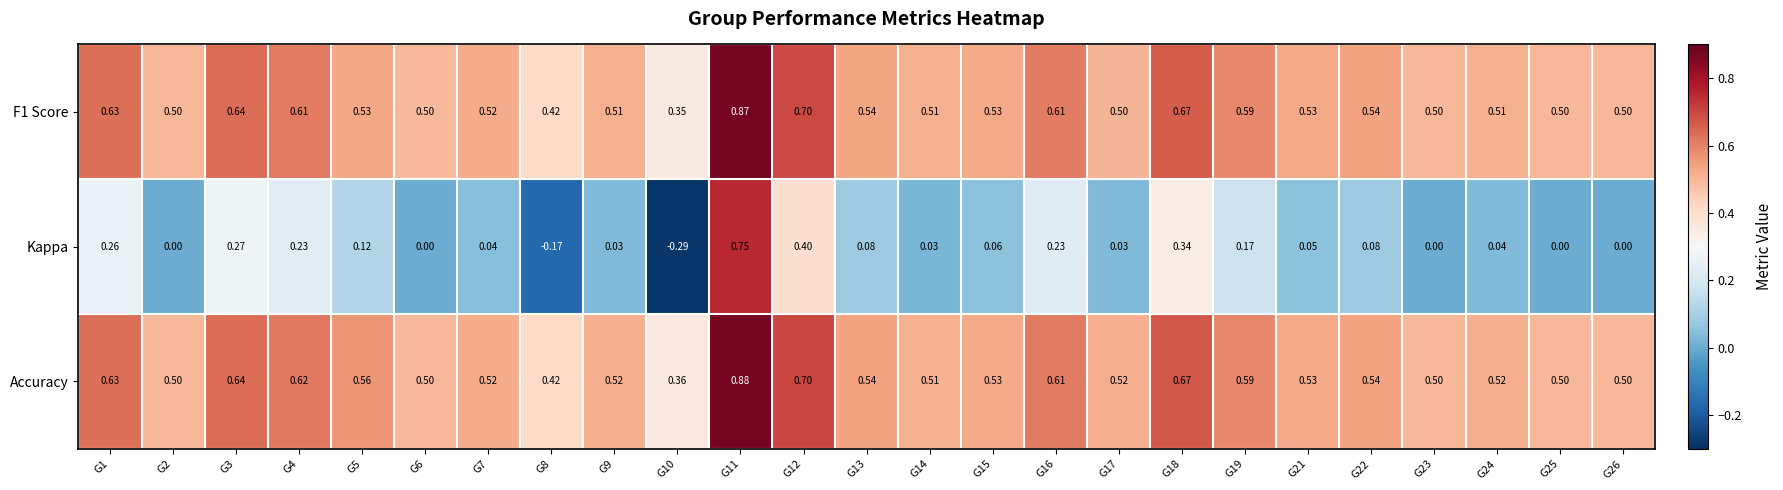

Which series has the largest range (max minus min)?

Kappa